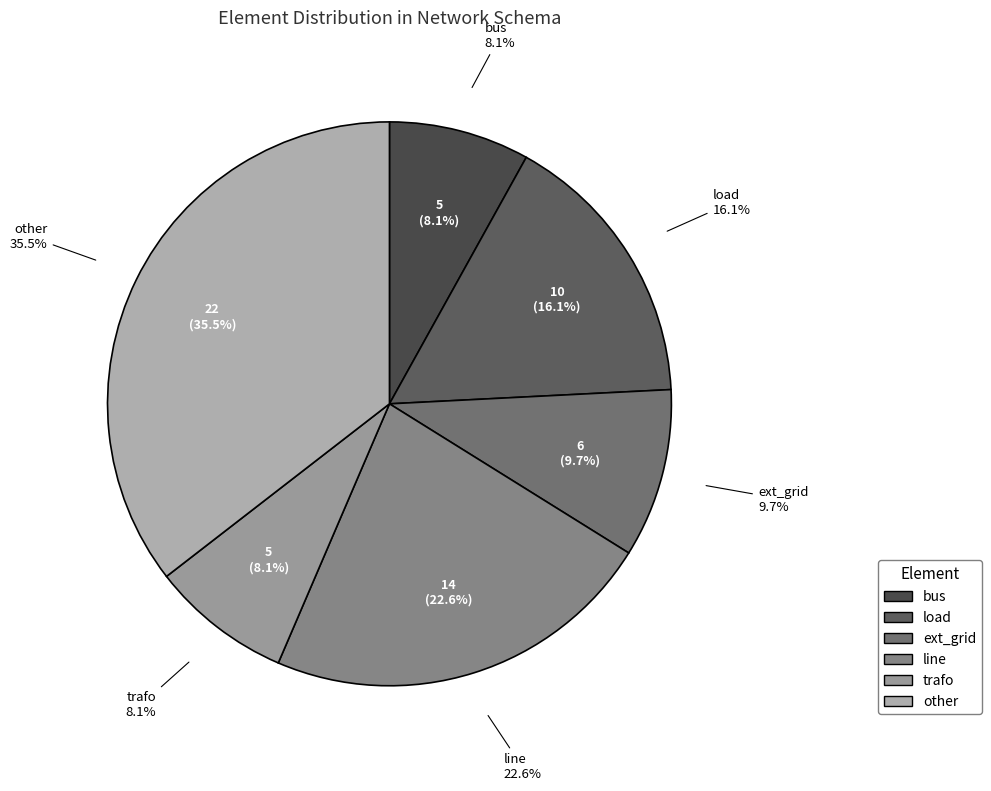

What is the smallest slice in the pie chart?

bus